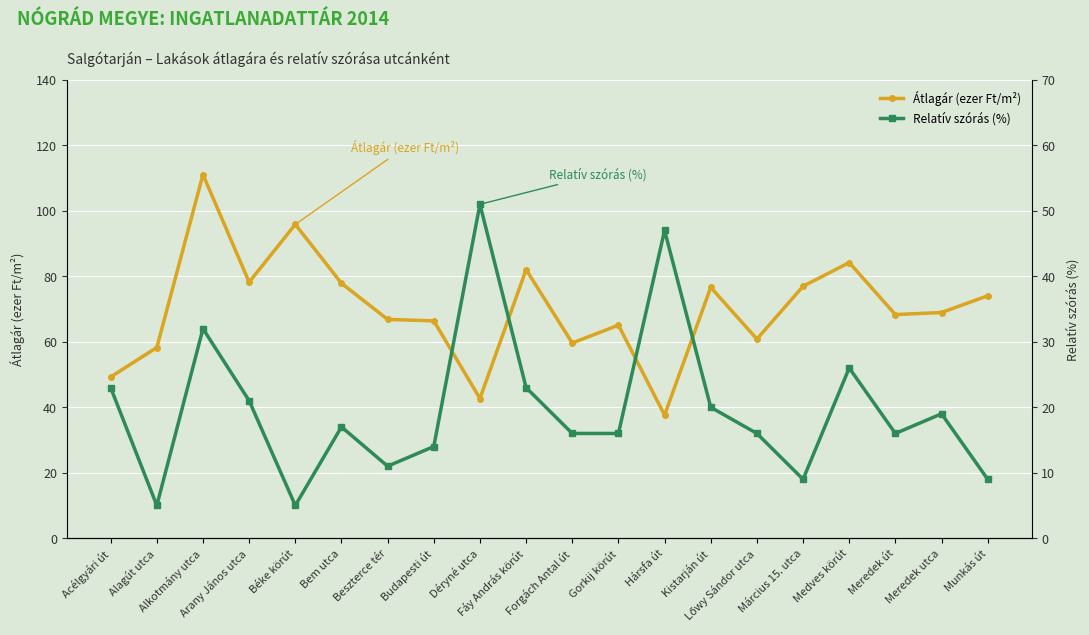

What are all the series names shown in the legend?

Átlagár (ezer Ft/m²), Relatív szórás (%)